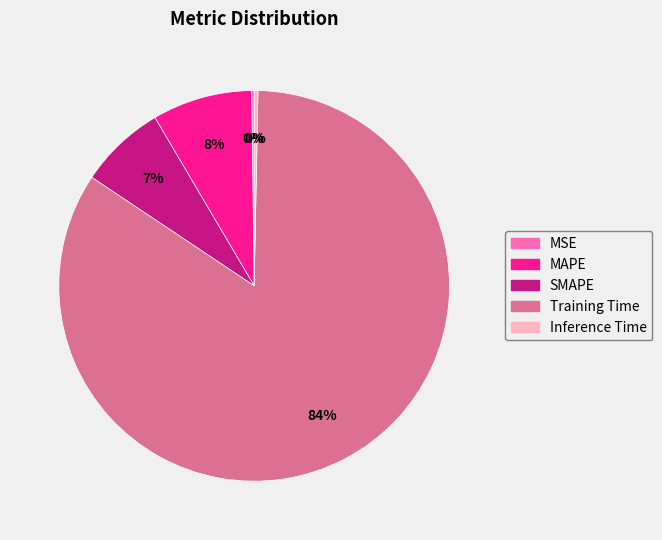

Is there a majority slice in this chart?

Yes